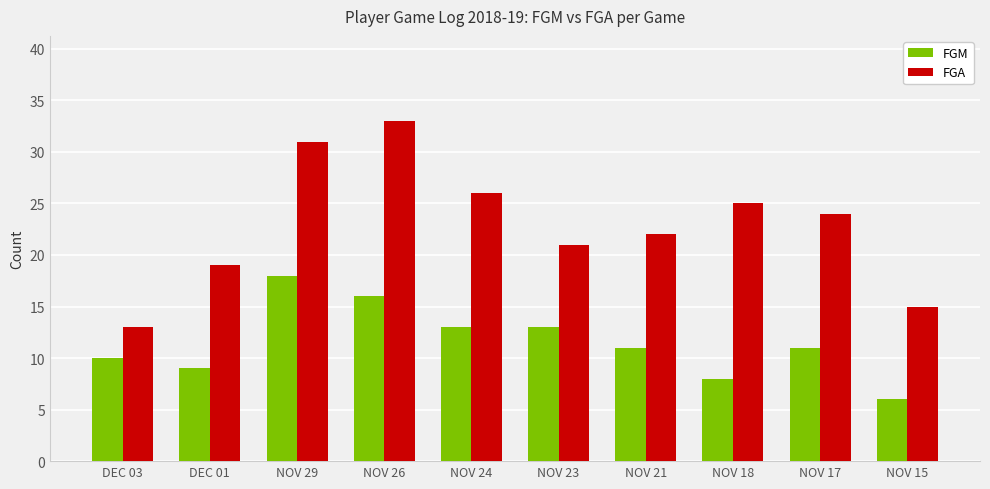

What is the maximum value shown in the chart?

33